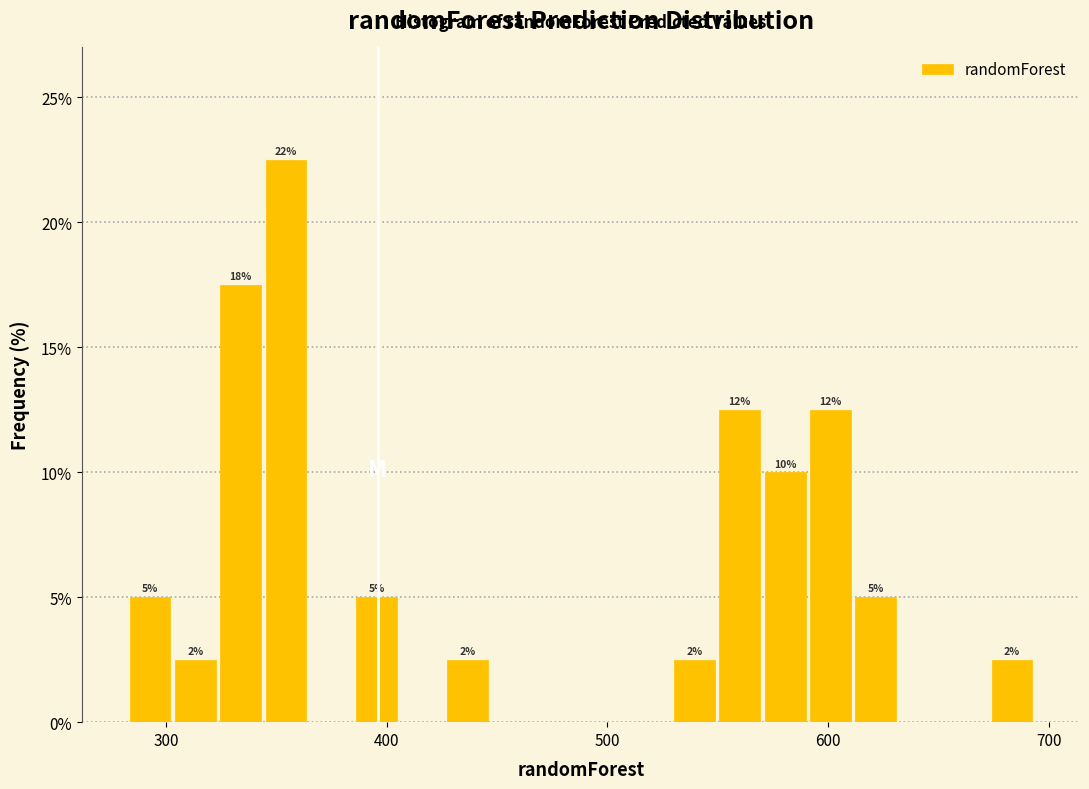

Around what value on the x-axis is the tallest bar? Give the approximate position of its centre, as read against the axis.

350